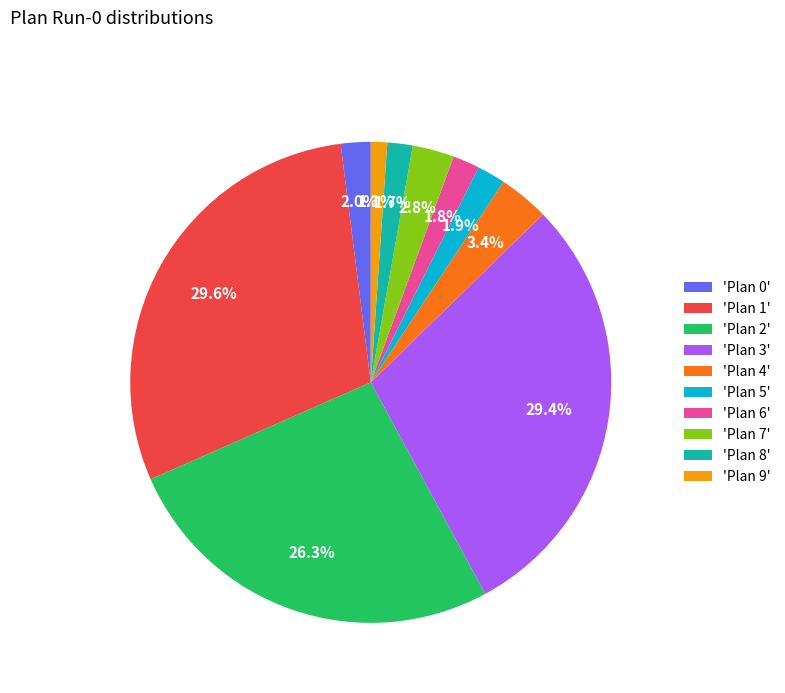

How much of the chart is everything except 'Plan 3'?

70.6%